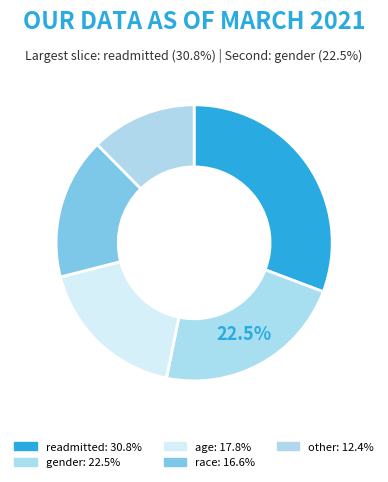

What is the smallest slice in the pie chart?

other